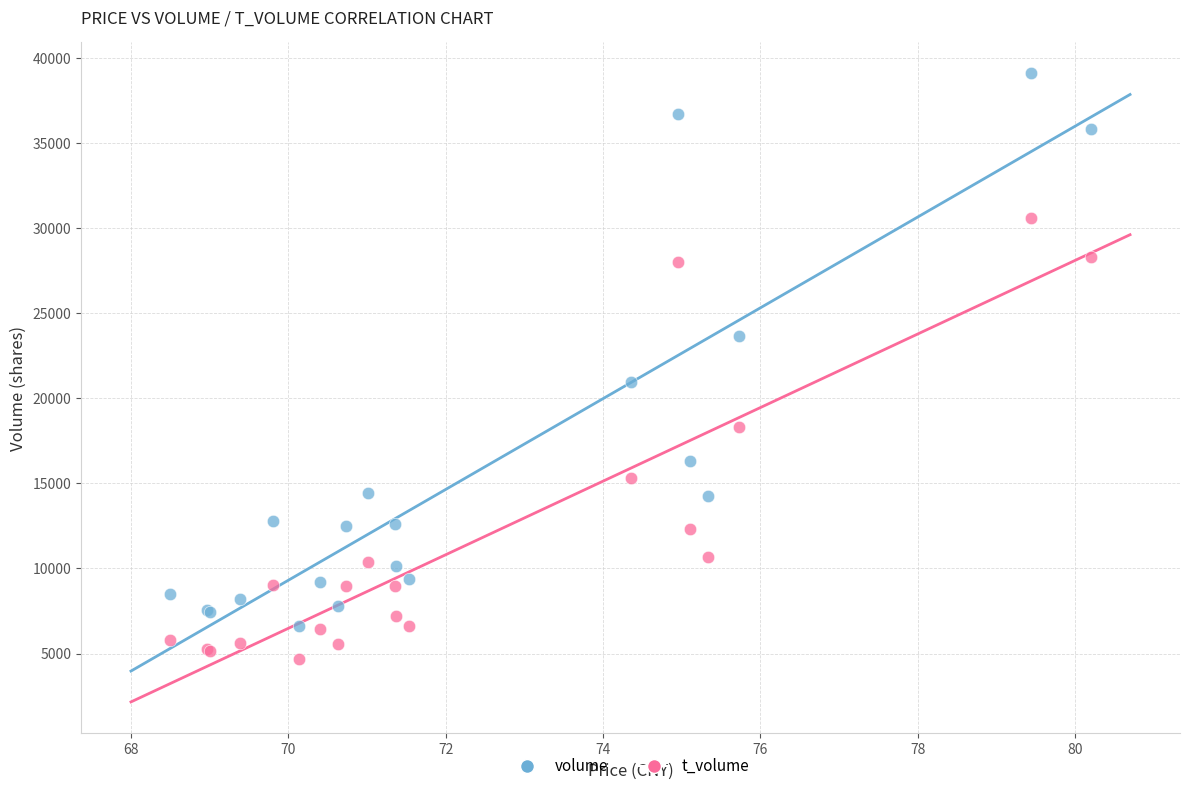

Which series reaches the minimum Y coordinate?

t_volume